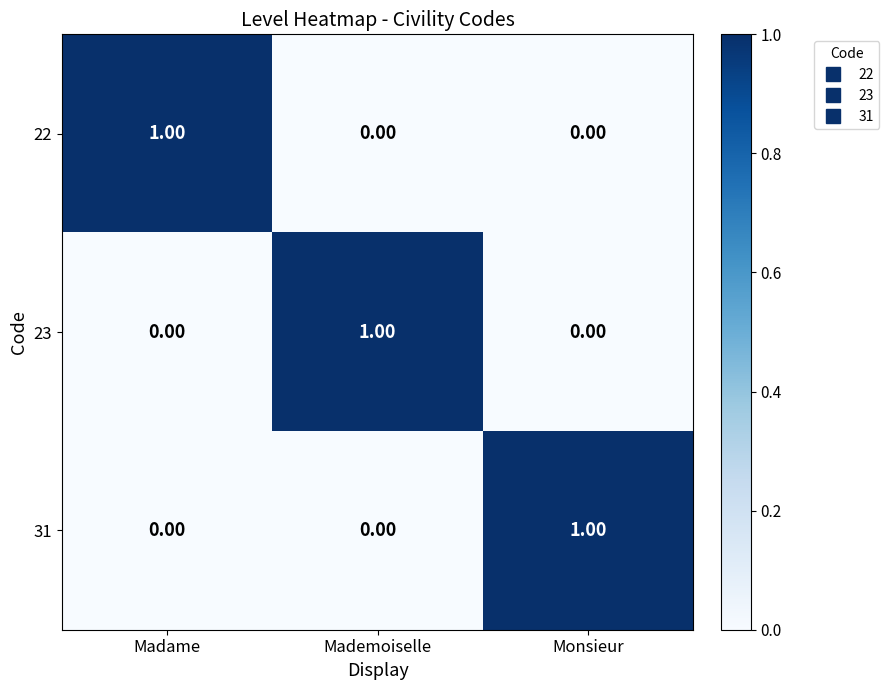

Is the value of 23 at Mademoiselle greater than the value of 31 at Madame?

Yes